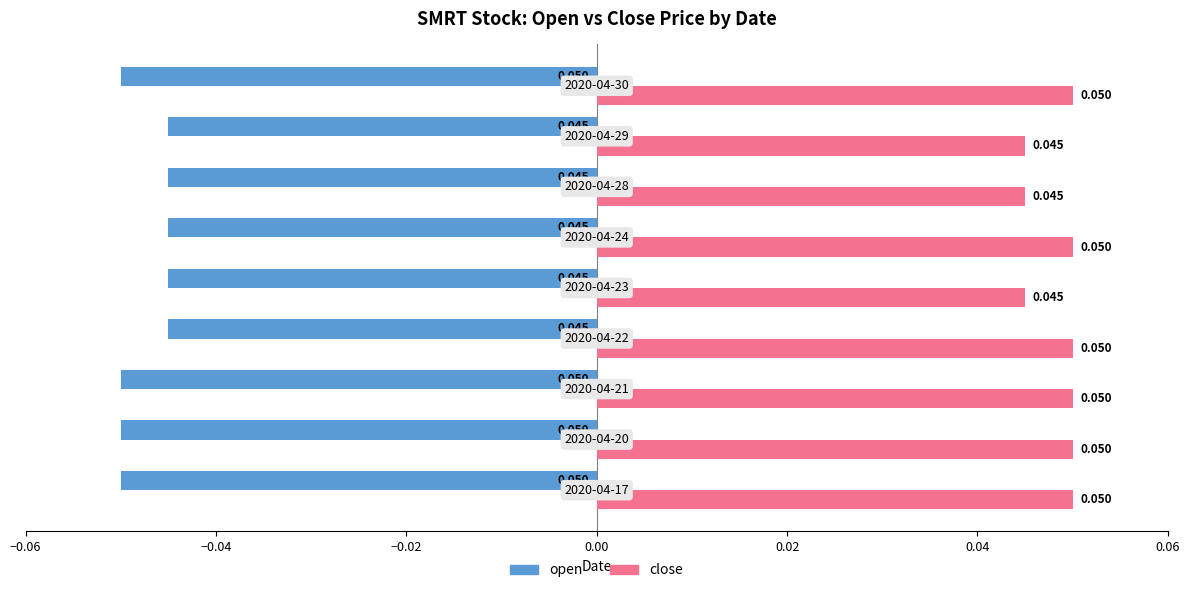

Which series has the largest total across all categories?

close